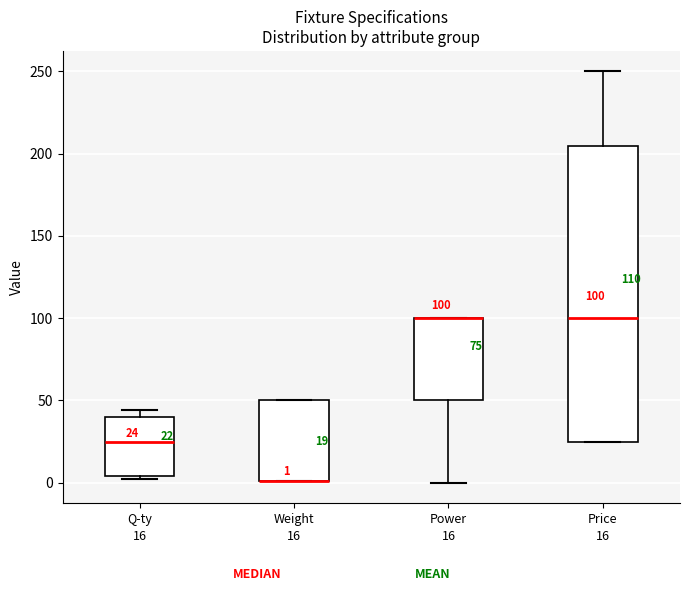

Which box is the tallest, from its lower edge to its upper edge?

Price